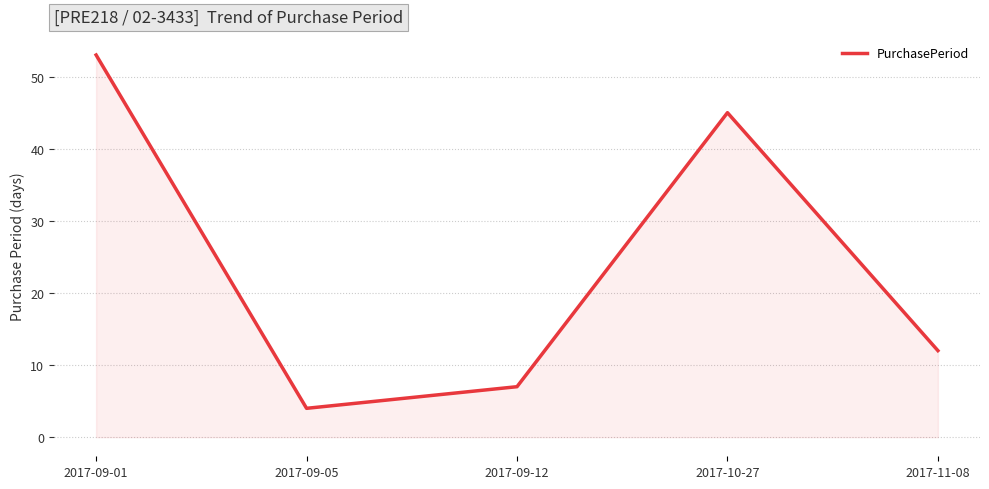

Which has a higher value, 2017-09-01 or 2017-11-08?

2017-09-01